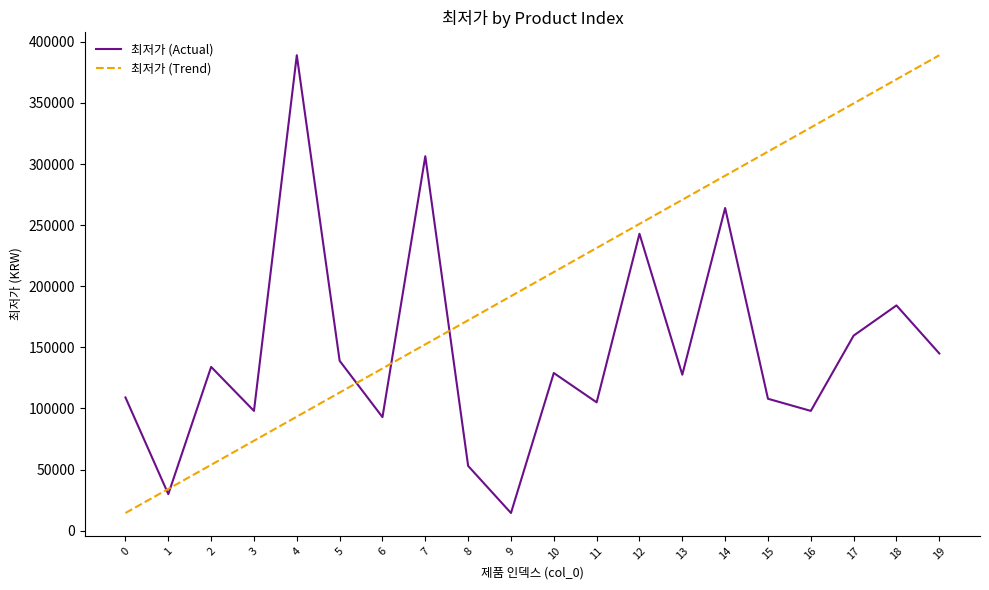

Is the value of 최저가 (Trend) at 0 greater than the value of 최저가 (Actual) at 18?

No